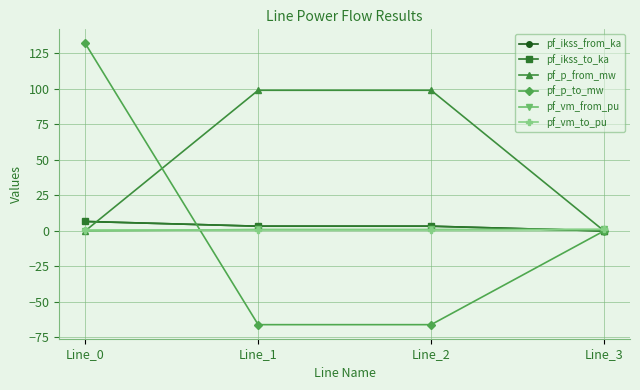

Reading right to left, what are all the values shown in this chart?

pf_ikss_from_ka: Line_3=0.0	Line_2=3.3	Line_1=3.3	Line_0=6.6
pf_ikss_to_ka: Line_3=0.0	Line_2=3.3	Line_1=3.3	Line_0=6.6
pf_p_from_mw: Line_3=0.0	Line_2=99.0	Line_1=99.0	Line_0=-0.0
pf_p_to_mw: Line_3=0.0	Line_2=-66.0	Line_1=-66.0	Line_0=132.0
pf_vm_from_pu: Line_3=1.0	Line_2=1.0	Line_1=1.0	Line_0=0.0
pf_vm_to_pu: Line_3=1.0	Line_2=0.7	Line_1=0.7	Line_0=0.7